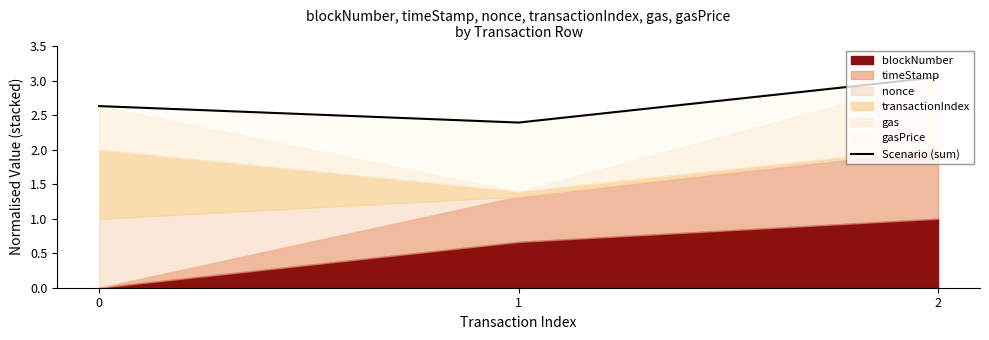

True or false: the data shows 1.3 at 0.

False